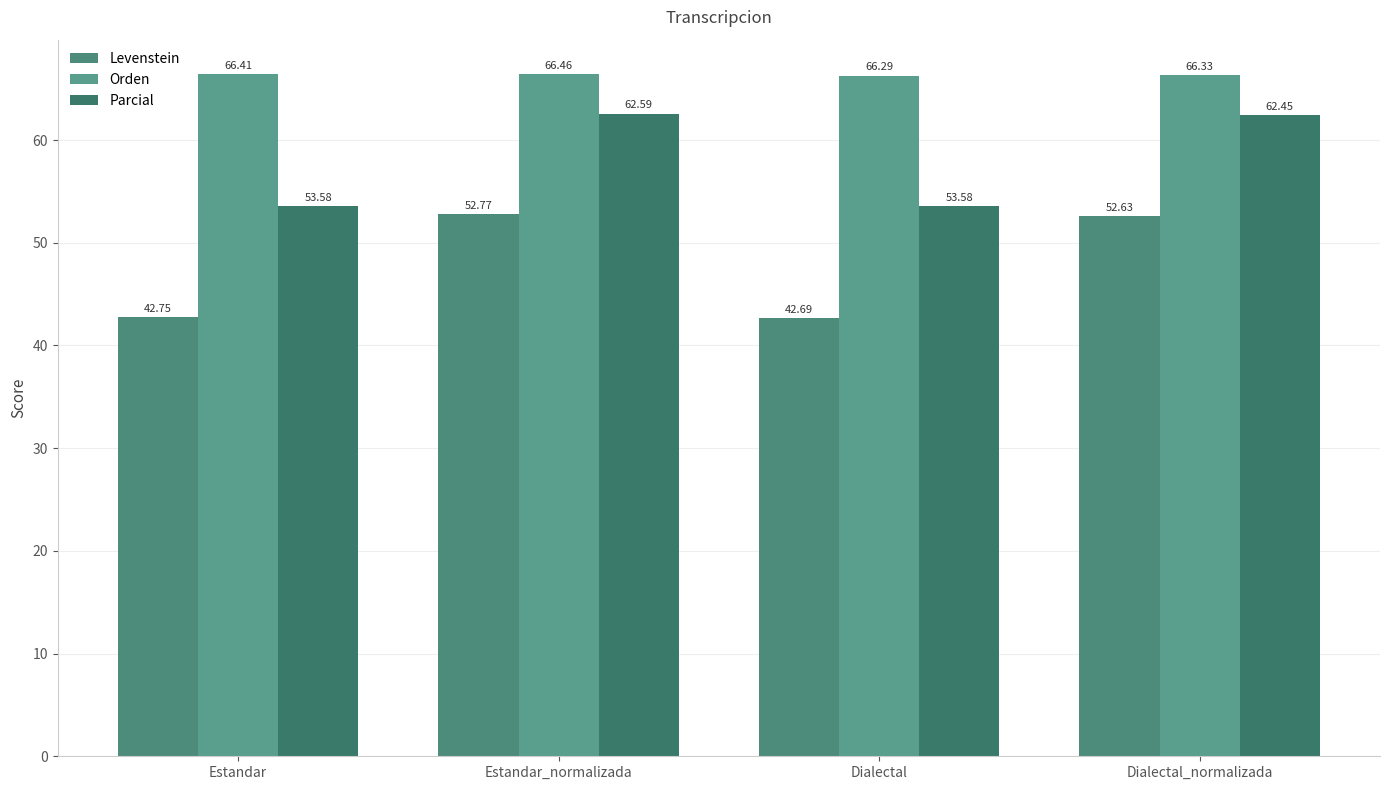

How many series are shown in this chart?

3